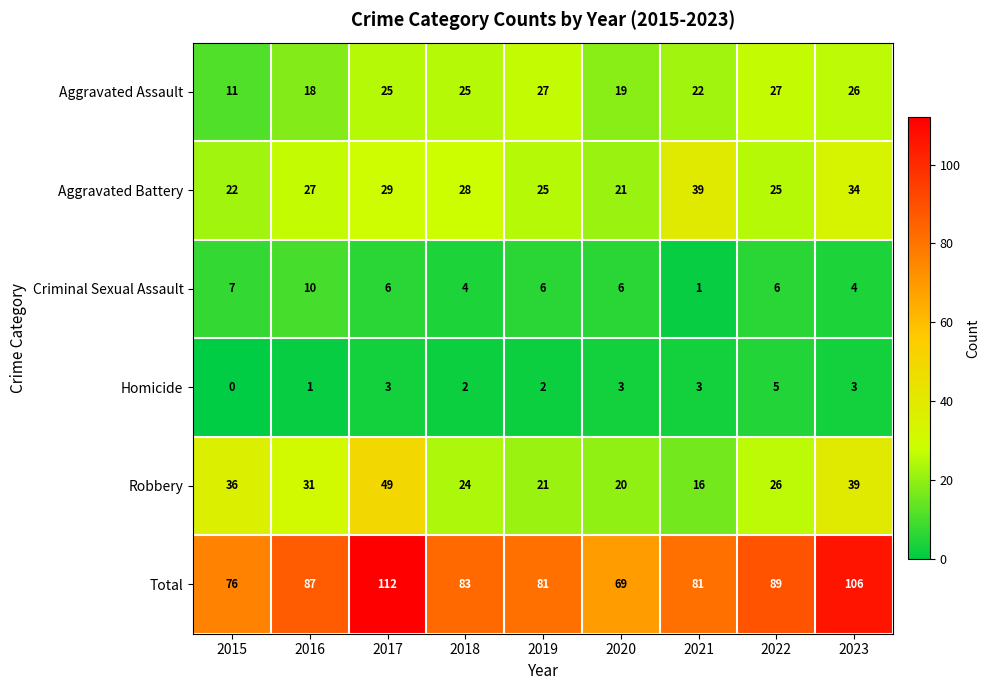

At how many categories does at least one series exceed 57?

9